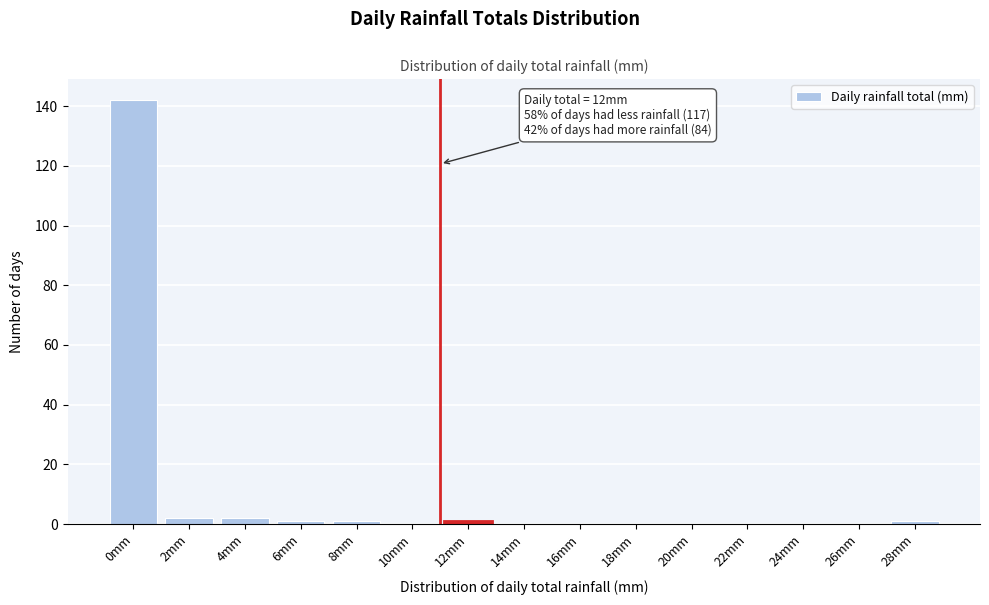

Reading left to right, extract all data points from this chart.

0mm=142	2mm=2	4mm=2	6mm=1	8mm=1	10mm=0	12mm=1	14mm=0	16mm=0	18mm=0	20mm=0	22mm=0	24mm=0	26mm=0	28mm=1